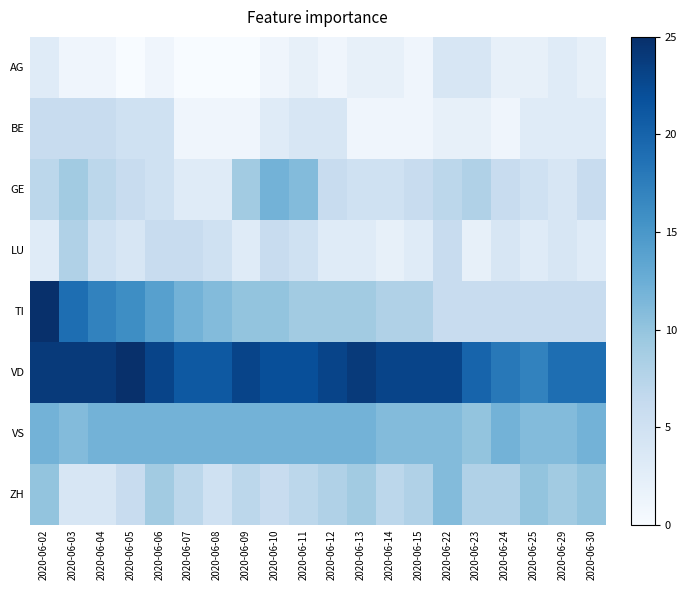

Rank the series by their maximum value, from lowest to highest.

AG, BE, LU, ZH, GE, VS, TI, VD